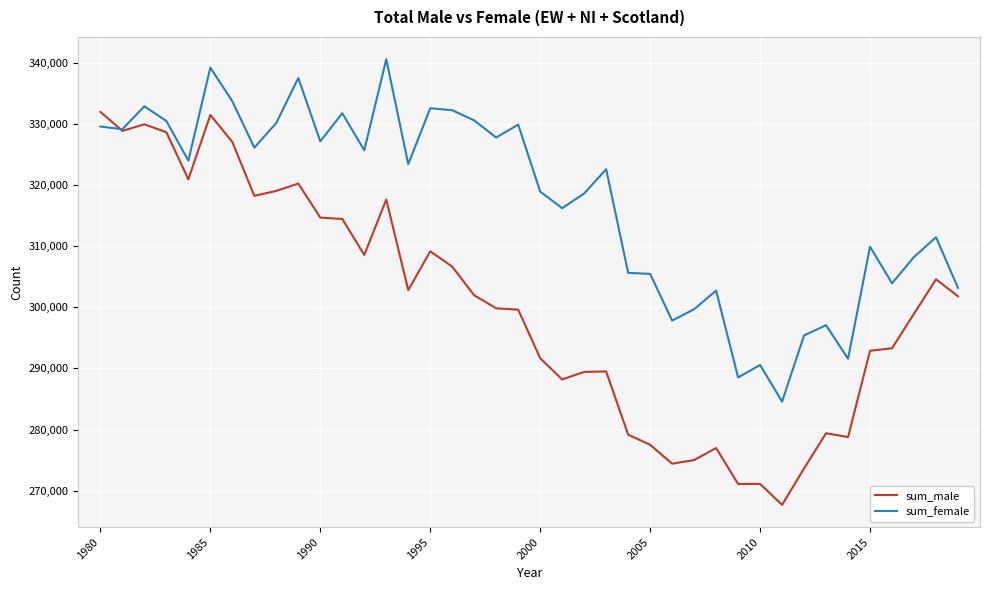

Which series has the largest total across all categories?

sum_female